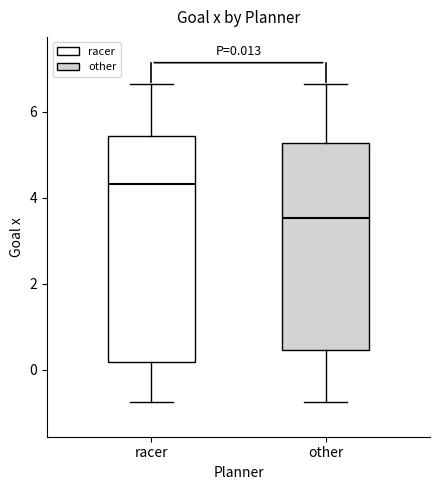

Which box's median line is the highest?

racer